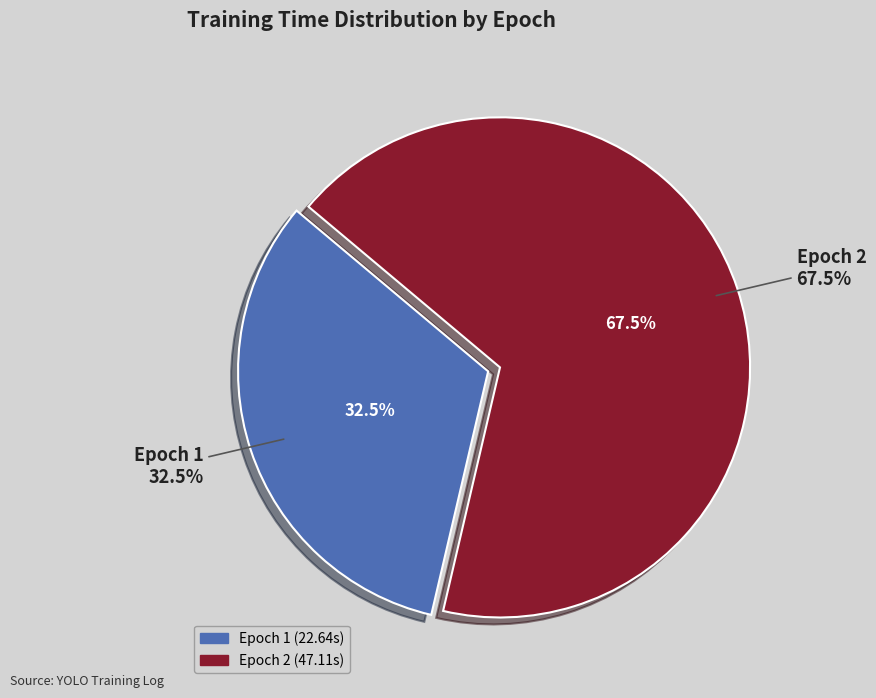

Between Epoch 1 and Epoch 2, which is larger?

Epoch 2